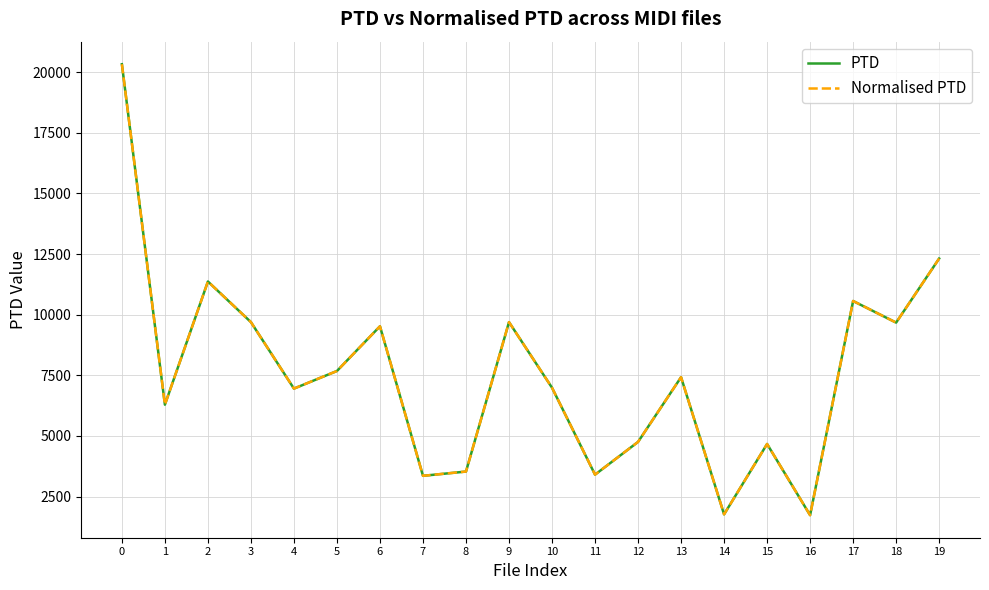

Which label corresponds to the smallest value in the chart?

16